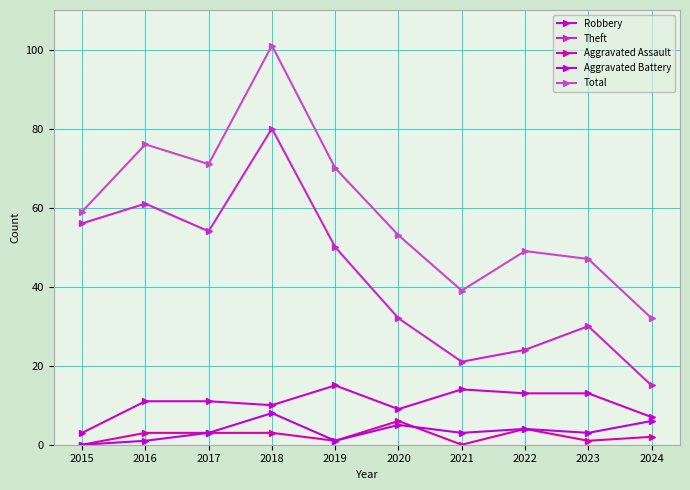

Which category has the lowest value in the Robbery series?

2015